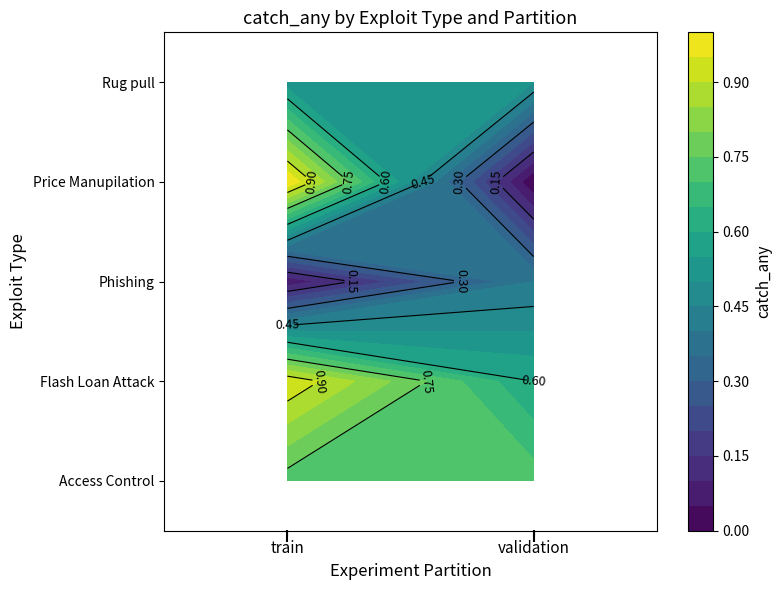

Is it true that Flash Loan Attack equals 1.1 at validation?

False